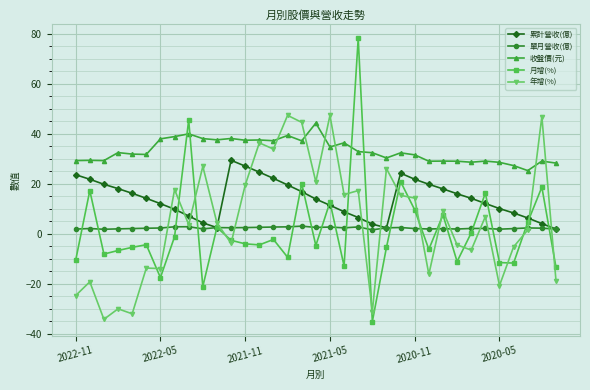

What is the greatest value displayed?

78.1